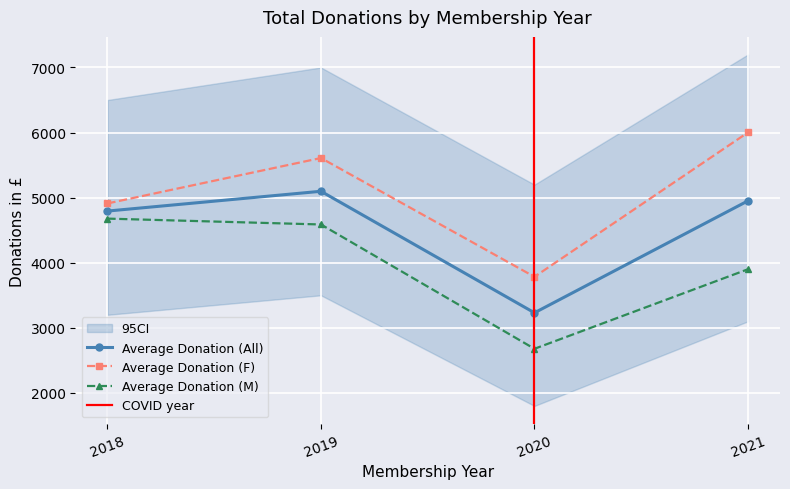

What is the value of the Average Donation (F) point at the 3rd from the left?

3784